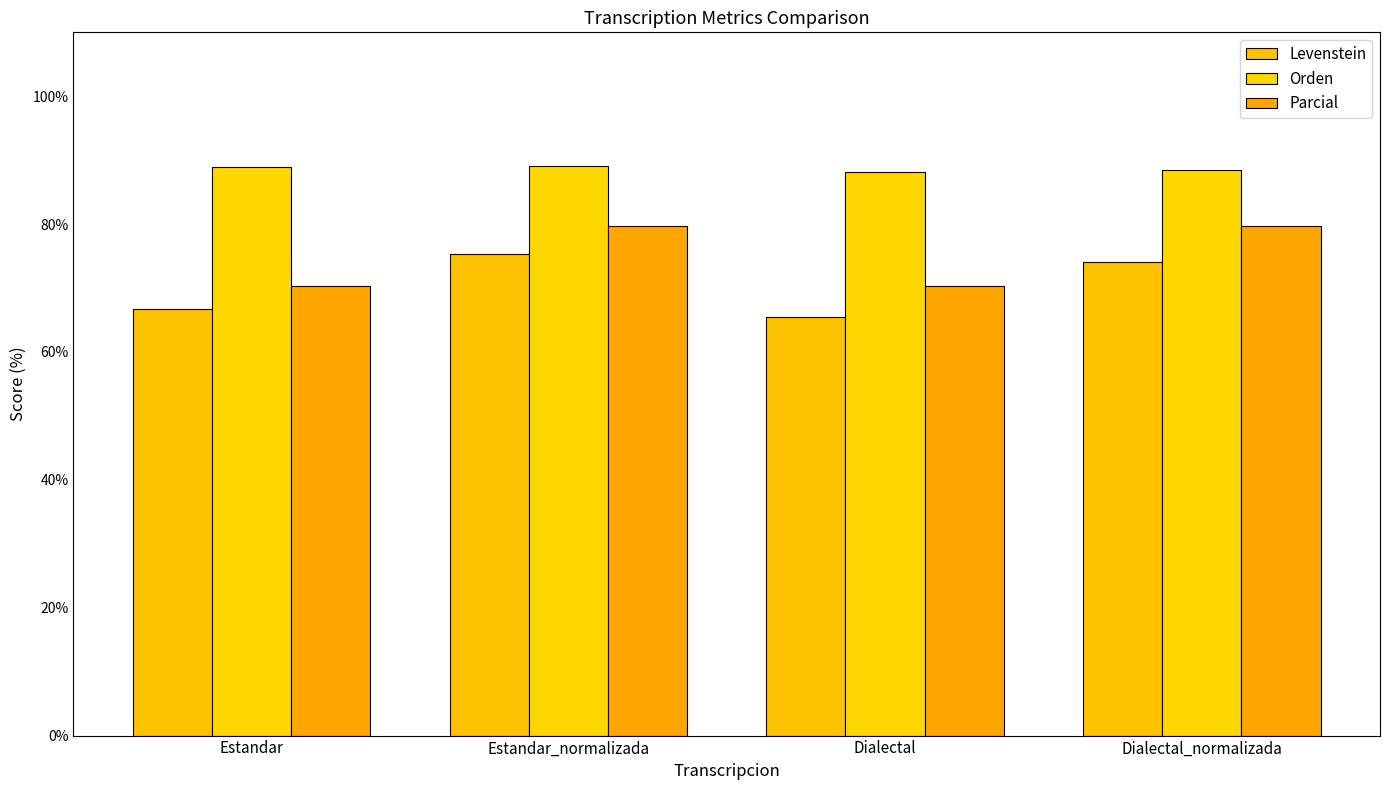

At which label is Parcial closest to 75?

Estandar